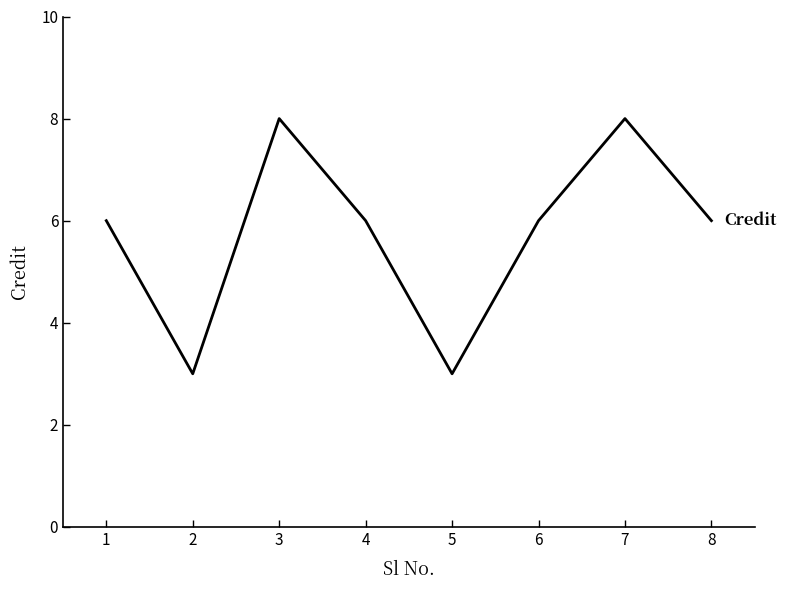

The chart shows a value of 8 at 3. True or false?

True